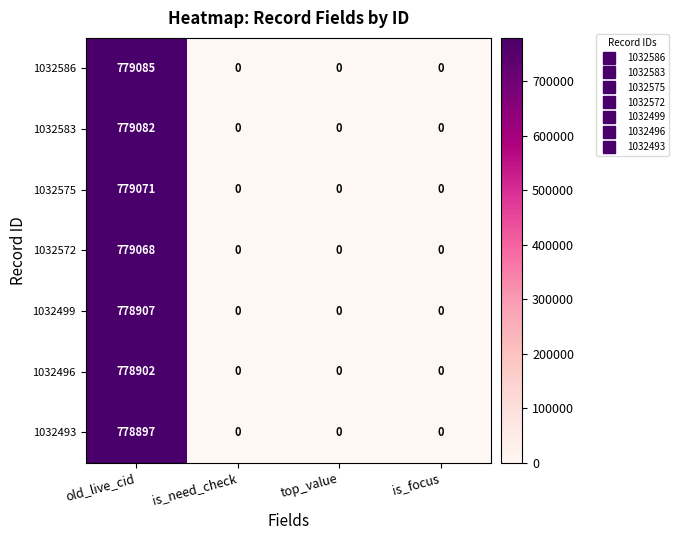

At how many categories does at least one series exceed 418259?

1